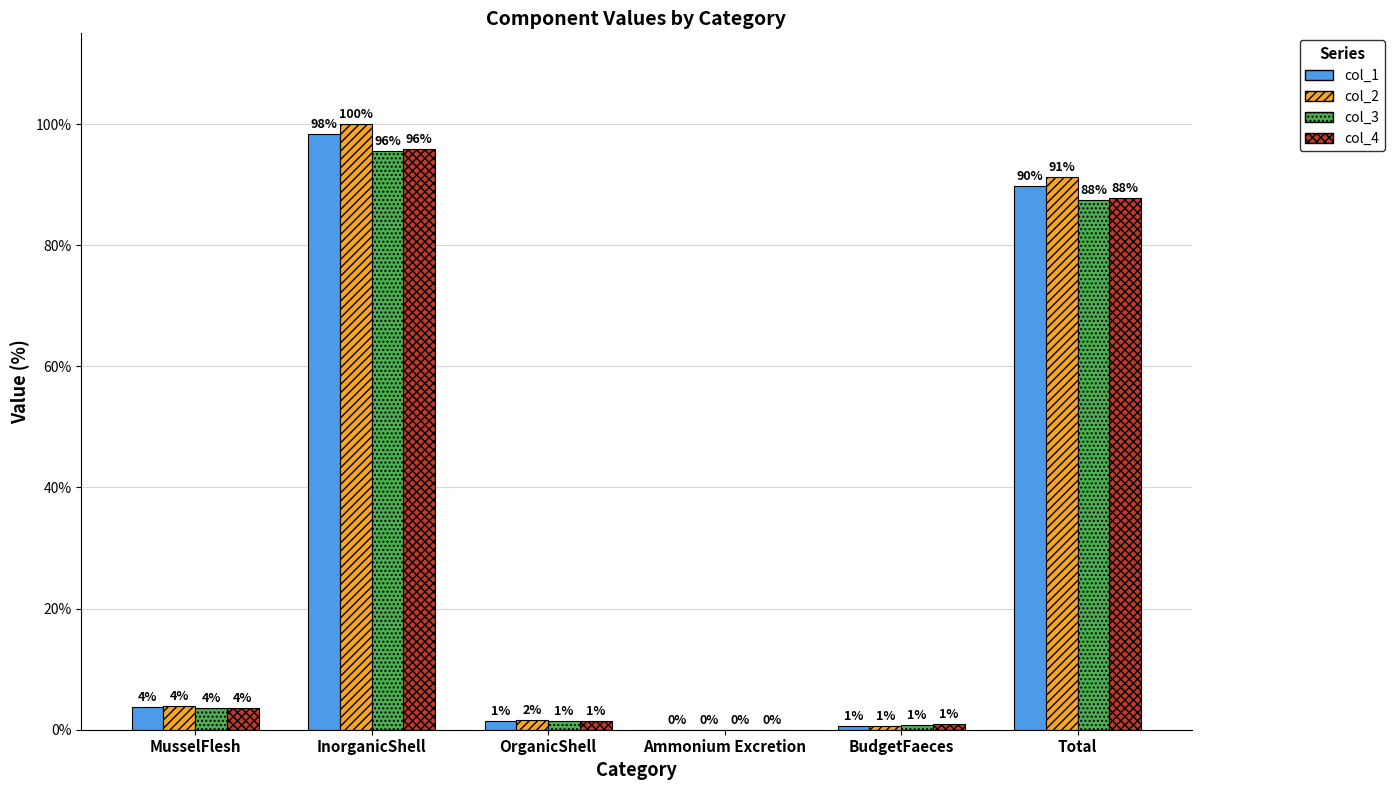

Between InorganicShell and Ammonium Excretion, which series saw the biggest shift?

col_2